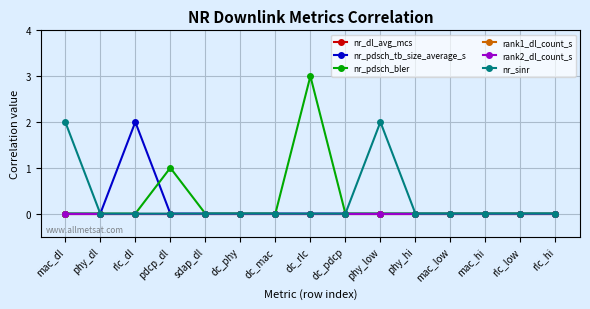

Does the chart display data point markers on the line(s)?

Yes